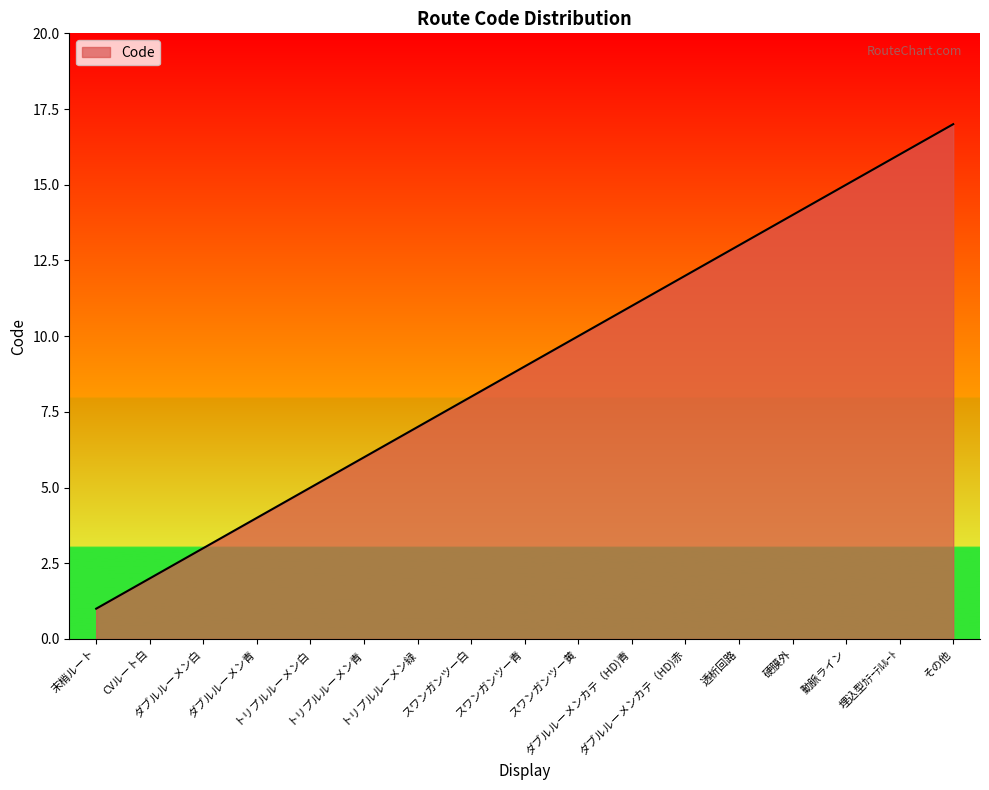

At which category does the chart reach its minimum across all series?

末梢ルート